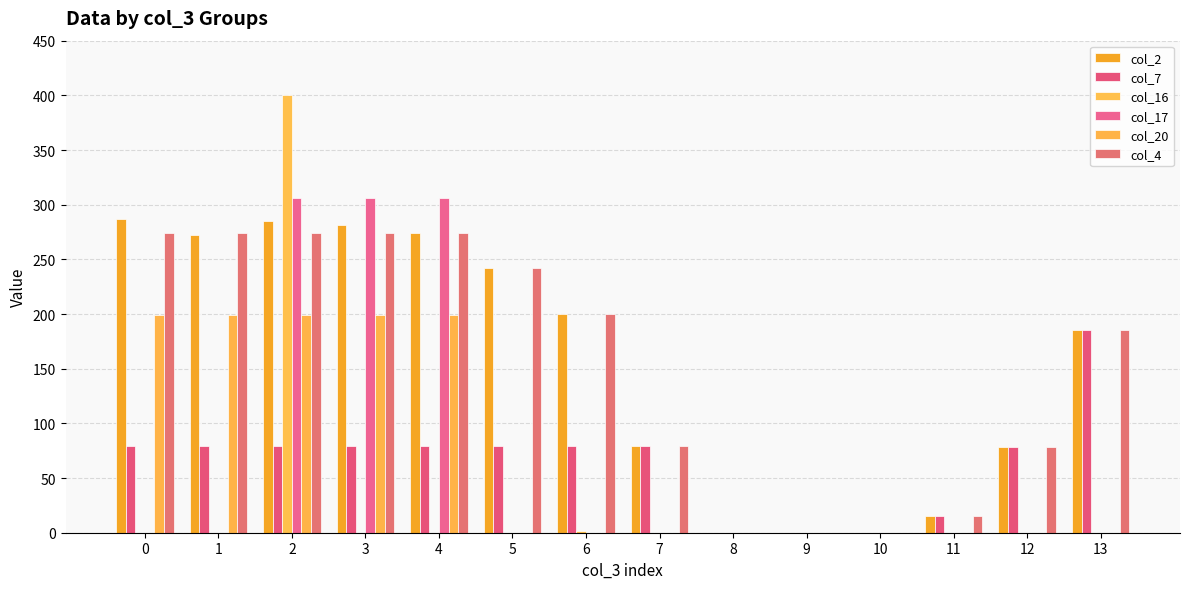

The col_17 series shows 164.3 at 3. True or false?

False